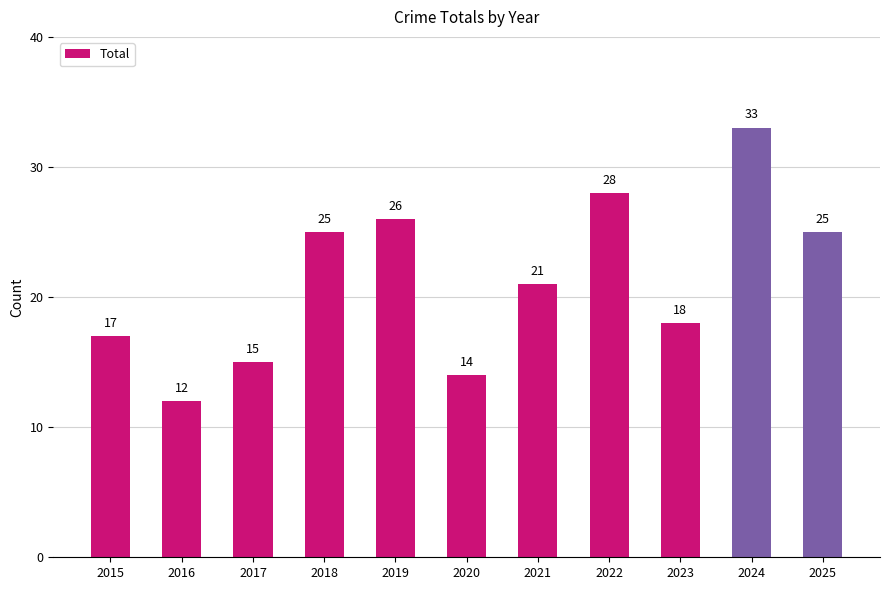

The chart shows a value of 17 at 2015. True or false?

True